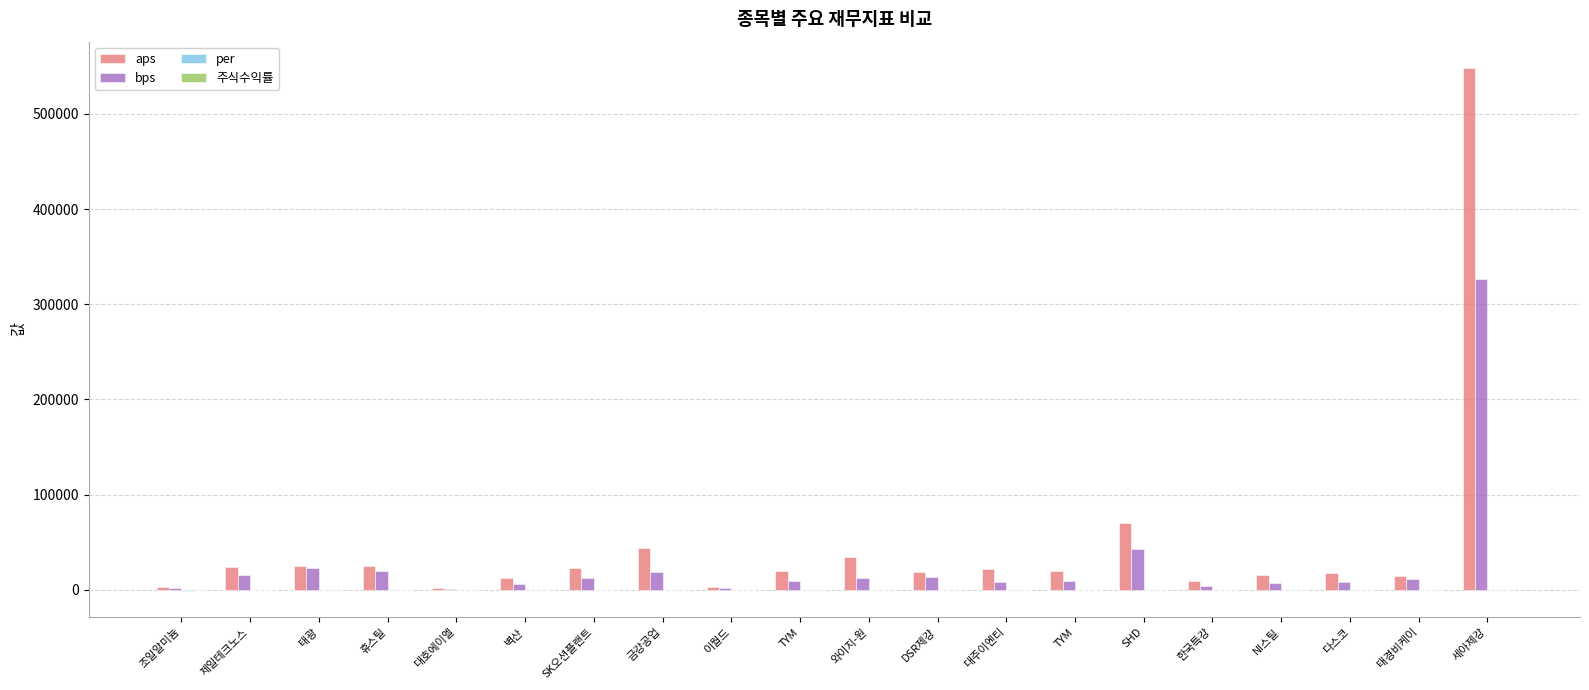

Is it true that bps equals 3517.1 at 한국특강?

True